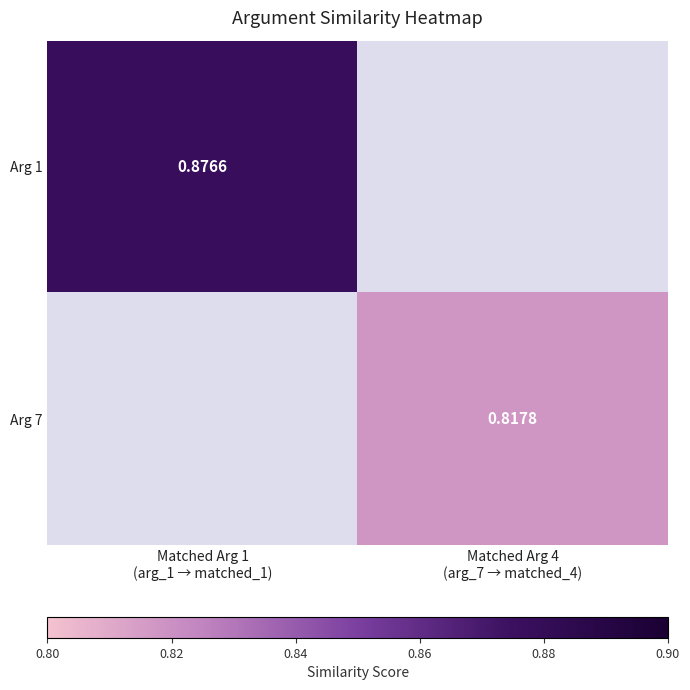

At which category is the sum across all series the highest?

Matched Arg 1
(arg_1 → matched_1)